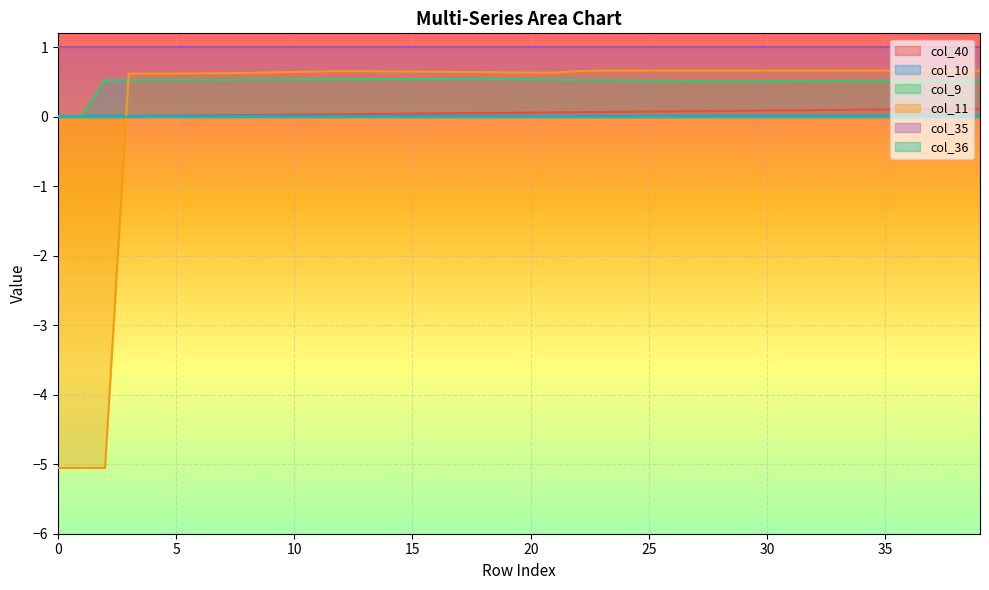

How many lines are shown in the chart?

6